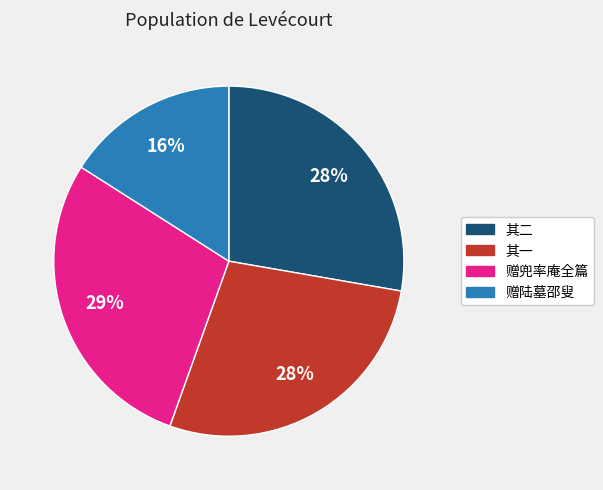

Approximately how many times larger is the value at 赠陆墓邵叟 compared to 赠兜率庵全篇?

0.6